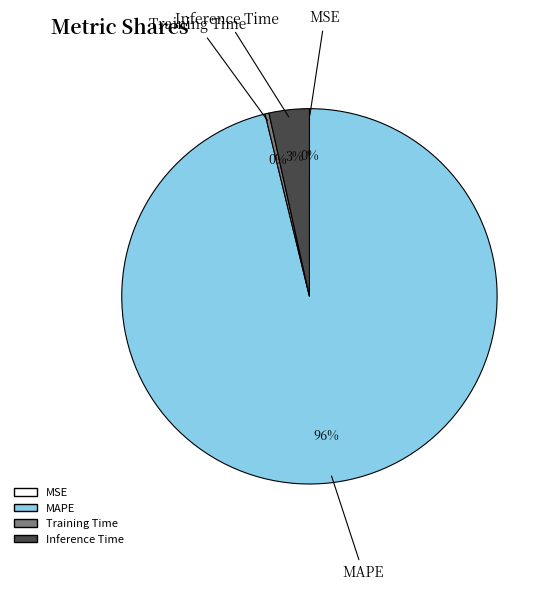

The MAPE slice represents 96% of the pie. True or false?

True